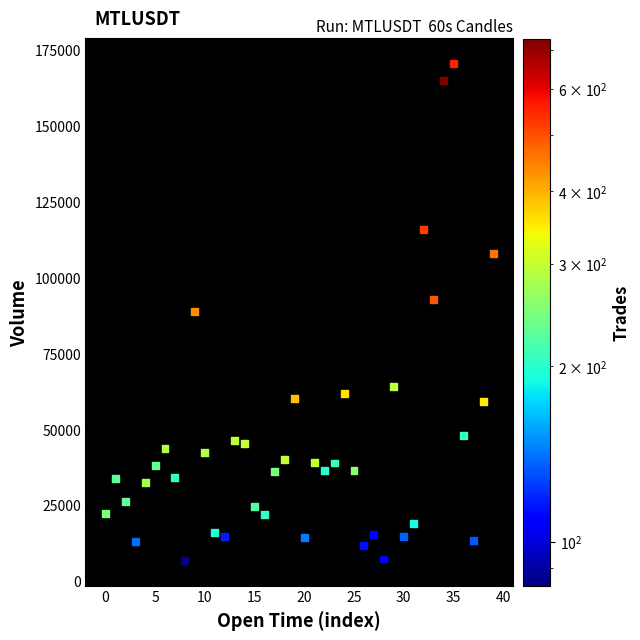

What is the range of Y values (max minus min)?

163664